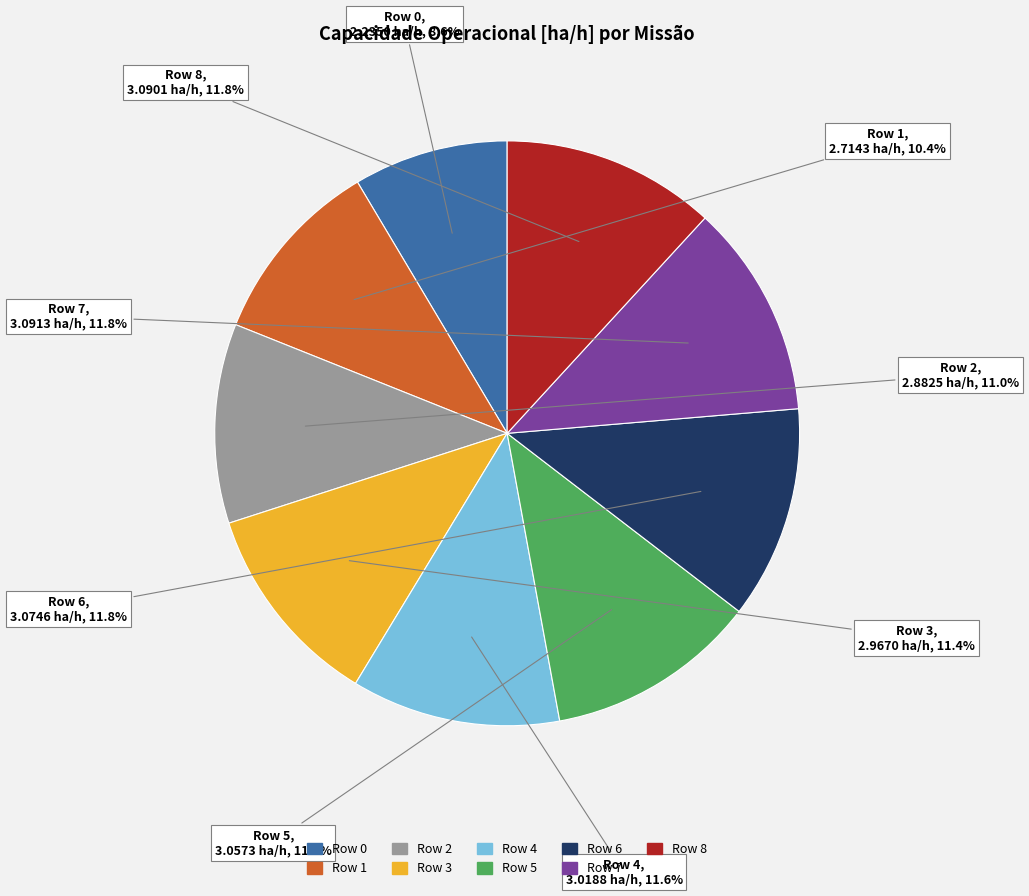

The Row 6 slice represents 2% of the pie. True or false?

False